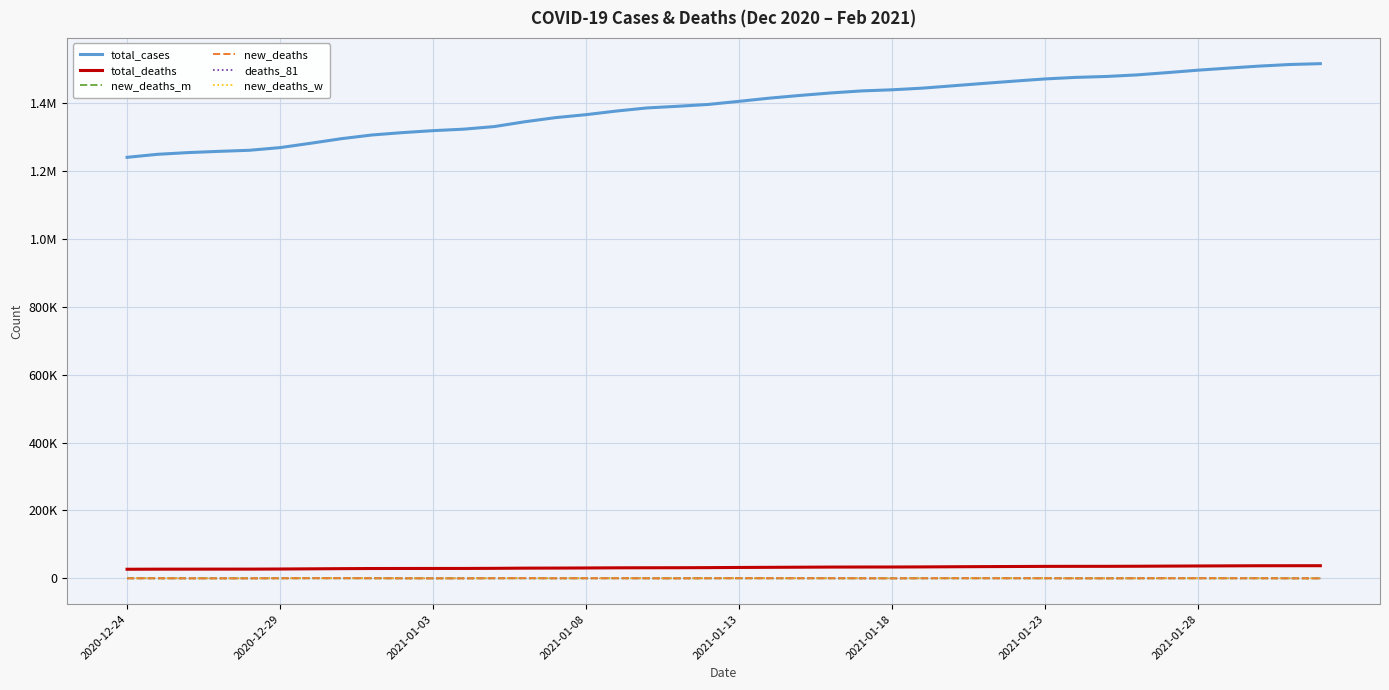

Is this an area chart (filled region under the line)?

No